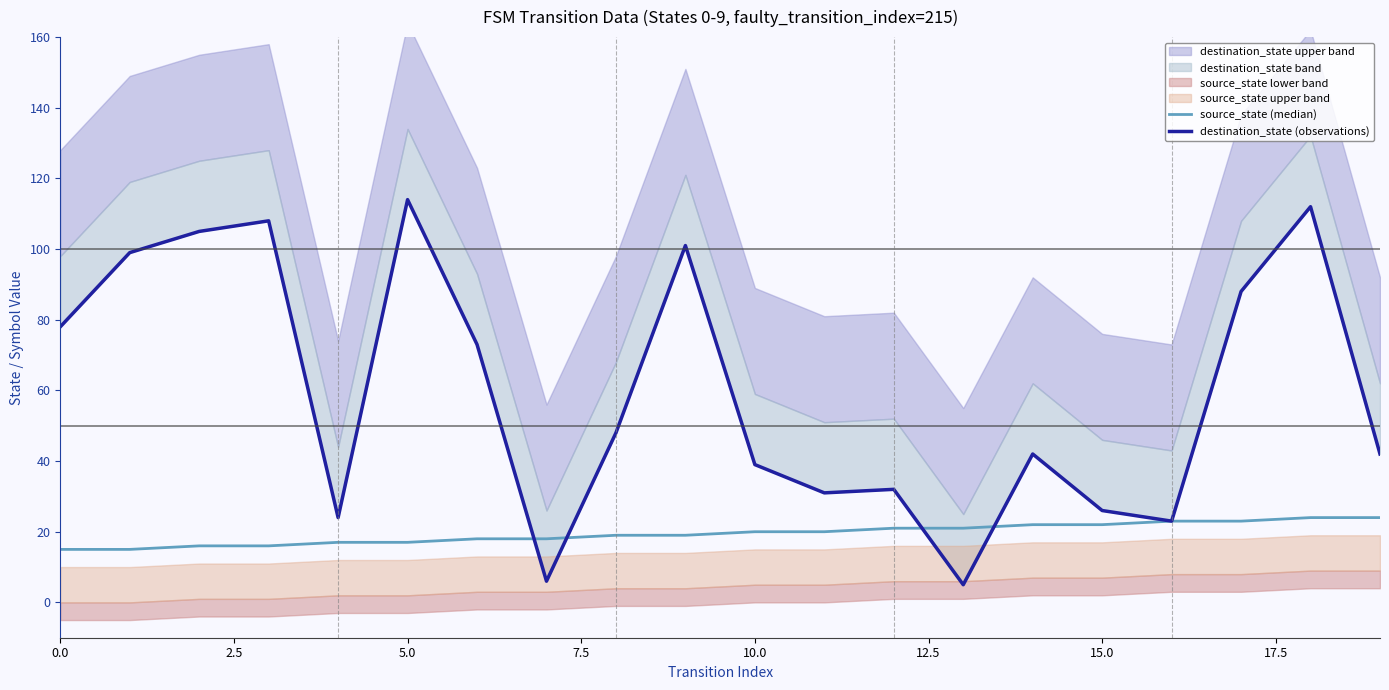

In destination_state (observations), how many points are lower than both neighbors (excluding endpoints)?

5